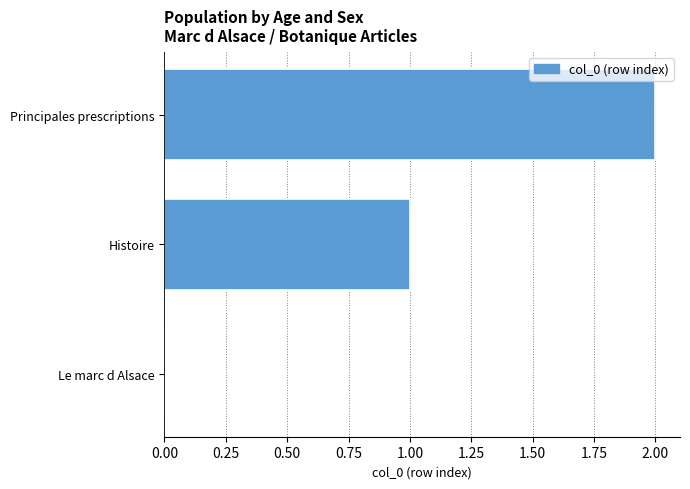

Which category has the highest value across all series?

Principales prescriptions